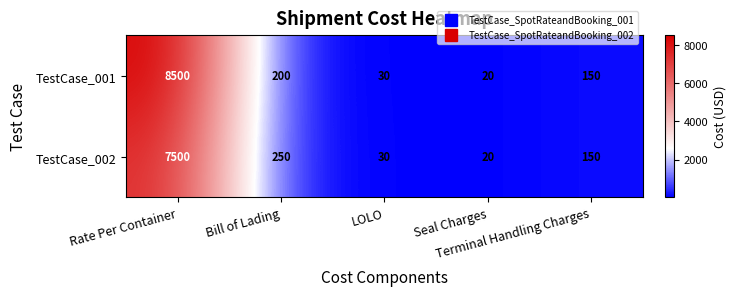

What is the lowest value of the TestCase_001 series?

20